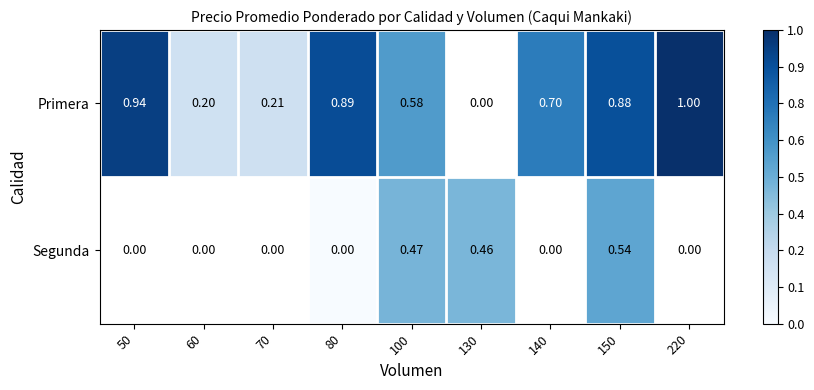

Which series changed the most between 100 and 150?

Primera